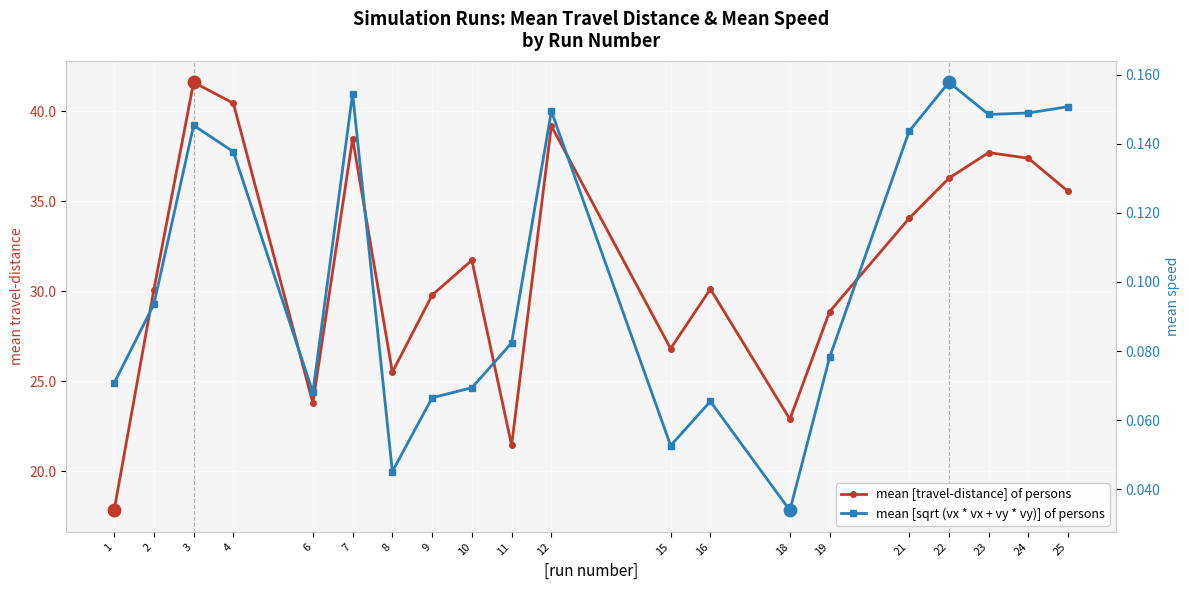

Is the value of mean [sqrt (vx * vx + vy * vy)] of persons at 22 greater than the value of mean [travel-distance] of persons at 12?

No